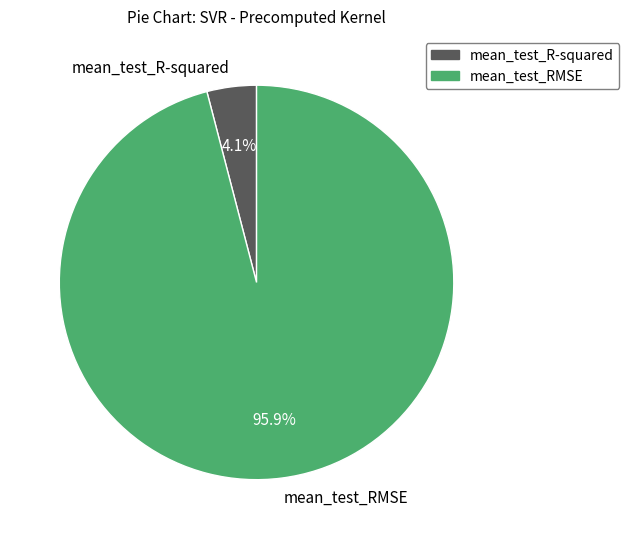

How many slices are in this pie chart?

2